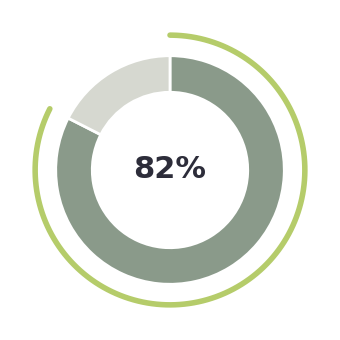

Is it true that 11 is 2% of the pie?

True